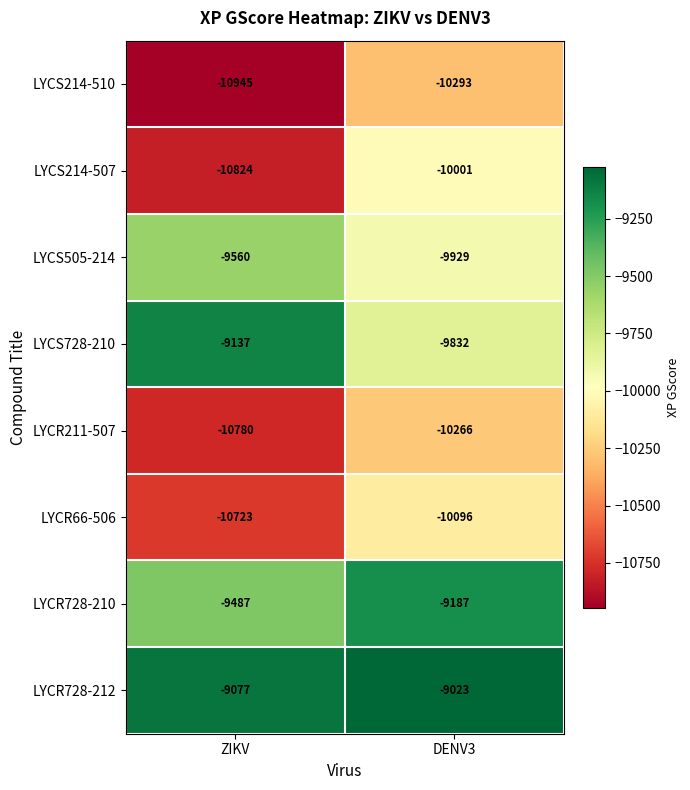

What is the difference between the LYCS728-210 values at ZIKV and DENV3?

695